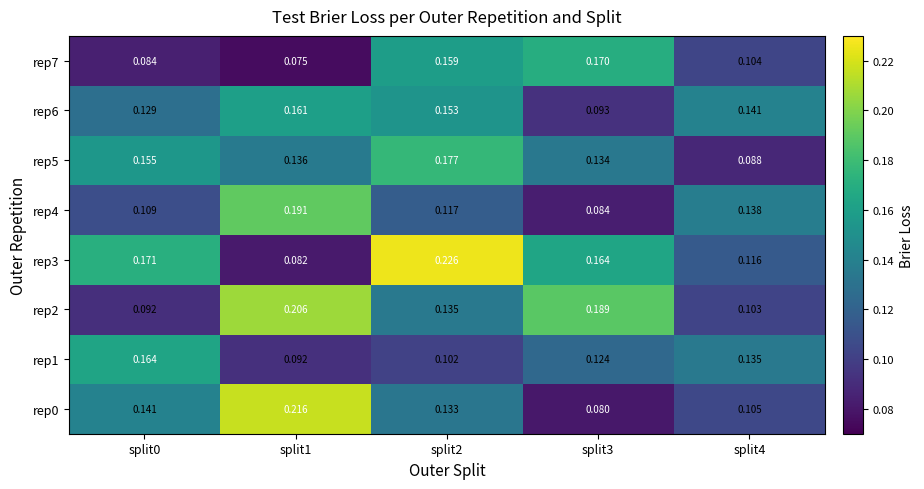

Is the value of rep2 at split4 greater than the value of rep4 at split0?

No